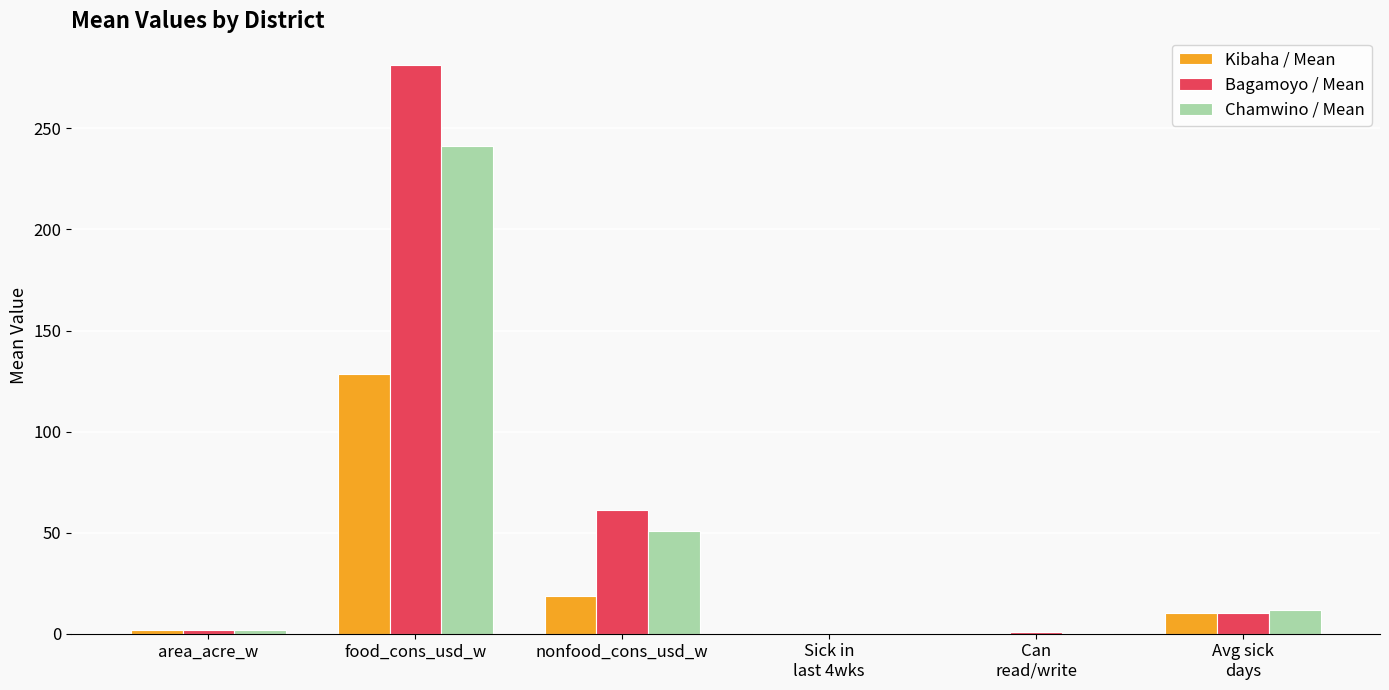

Which series has the widest spread of values?

Bagamoyo / Mean